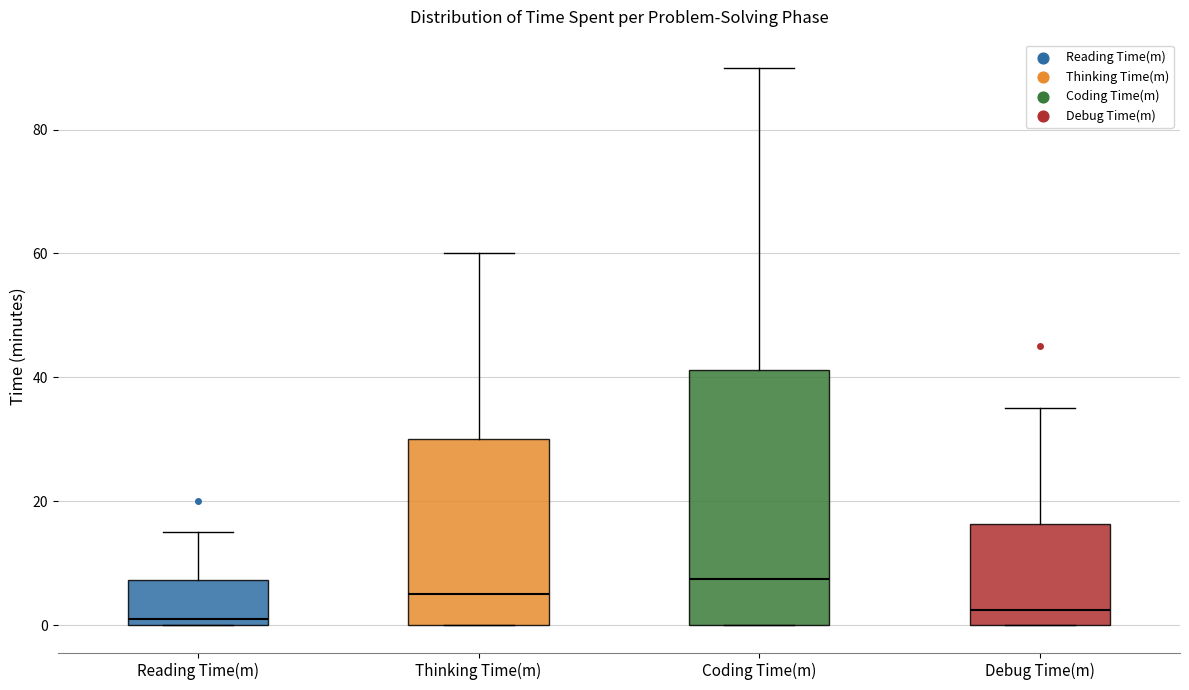

Which box is the tallest, from its lower edge to its upper edge?

Coding Time(m)